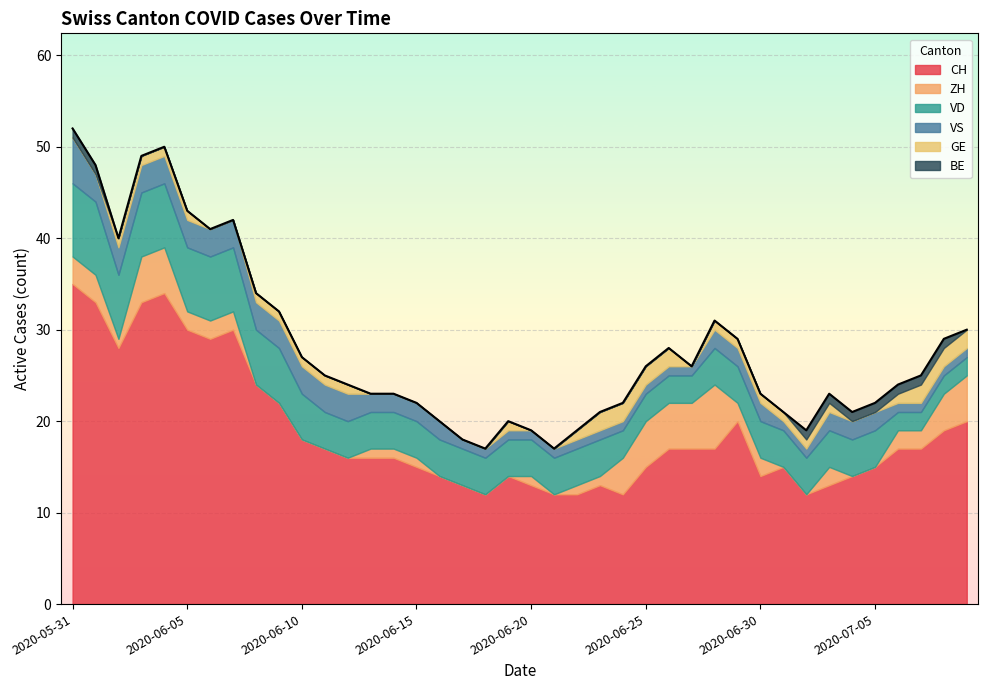

True or false: CH and GE cross at least once.

False